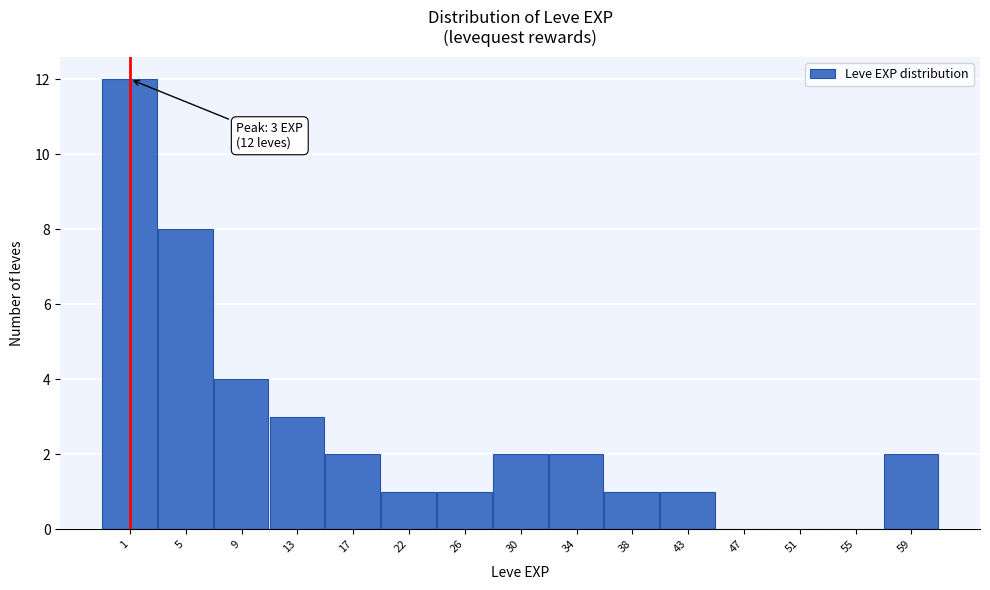

Reading right to left, extract all data points from this chart.

59=2	55=0	51=0	47=0	43=1	38=1	34=2	30=2	26=1	22=1	17=2	13=3	9=4	5=8	1=12